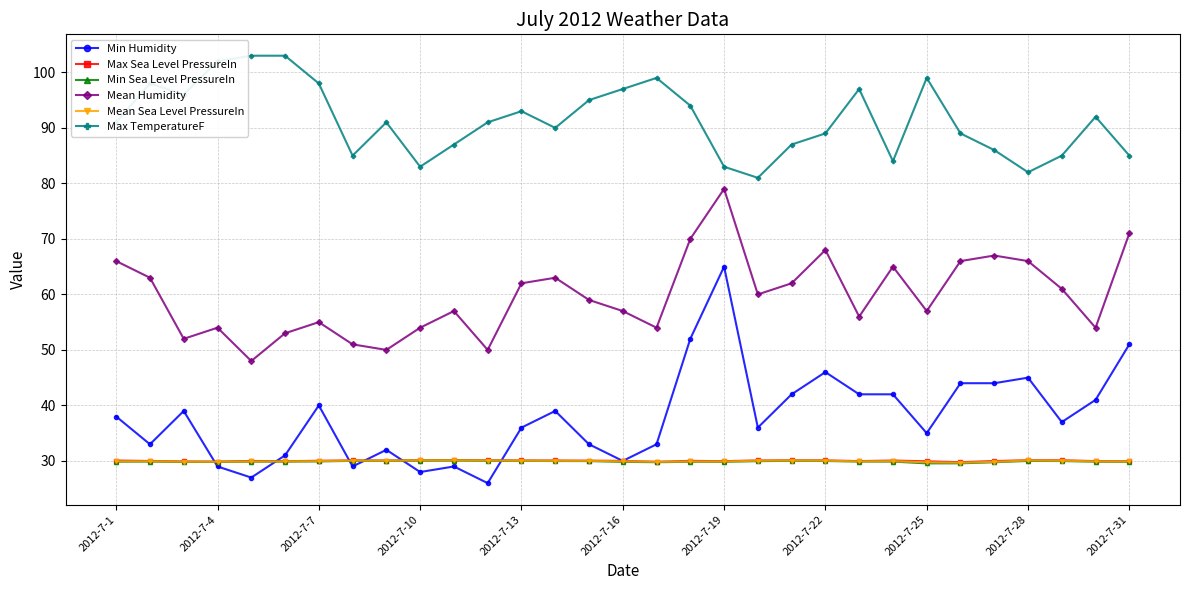

True or false: Mean Humidity has more than 1 interior local peaks.

True